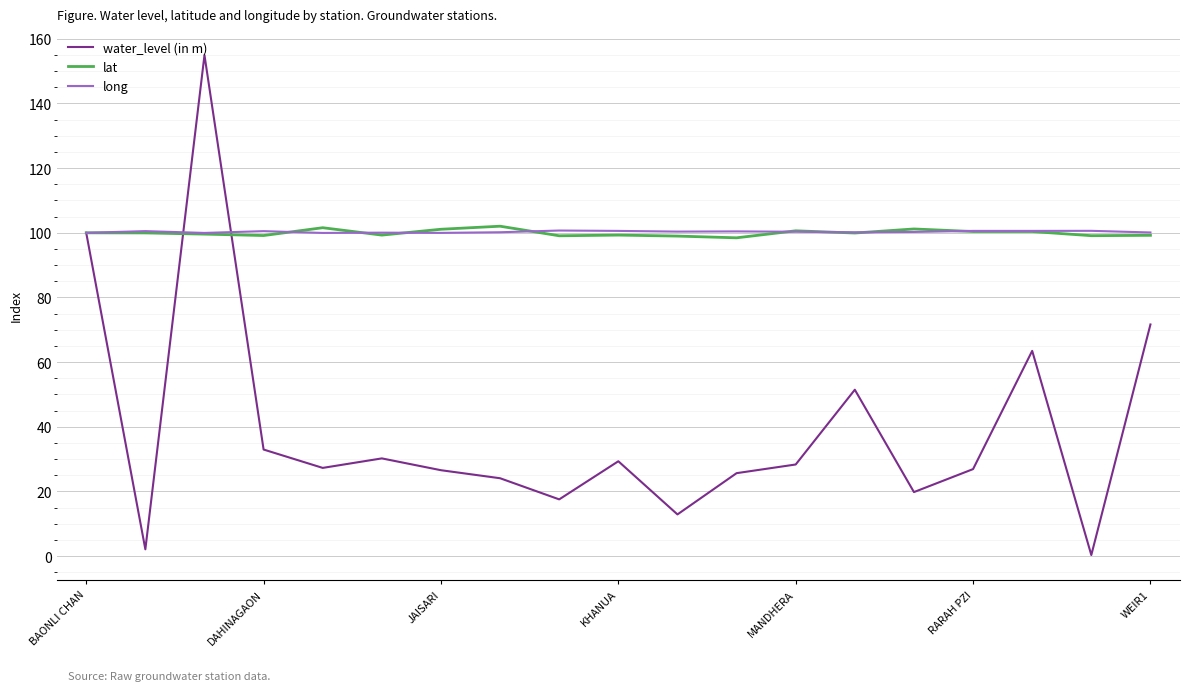

What is the minimum value for lat?

98.5